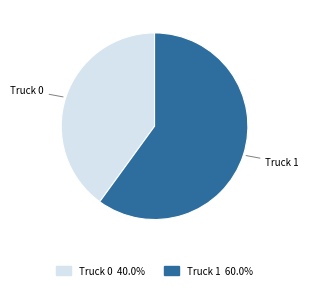

Which slice is the largest?

Truck 1